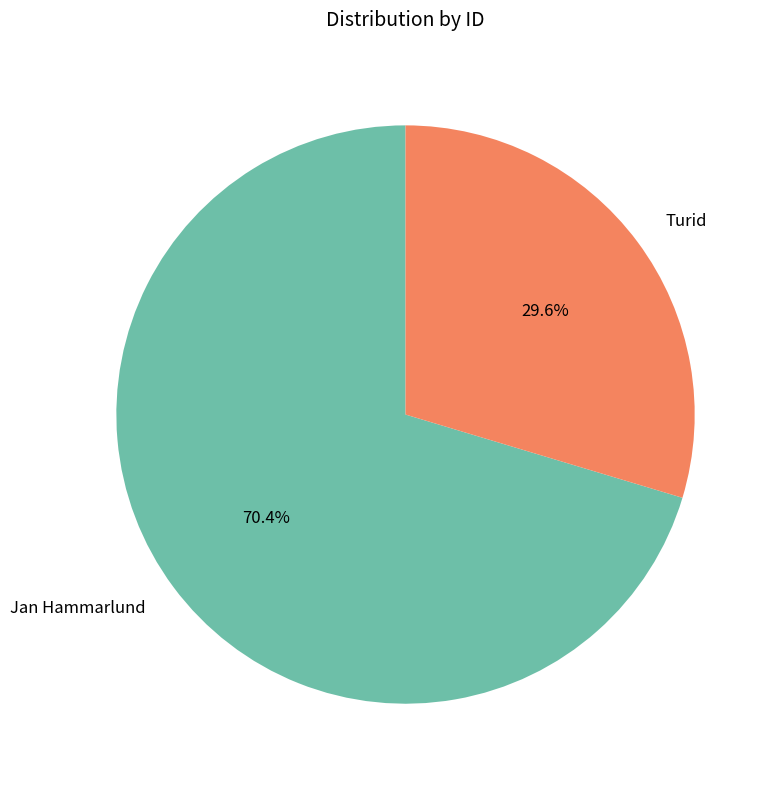

Which slice is the smallest?

Turid